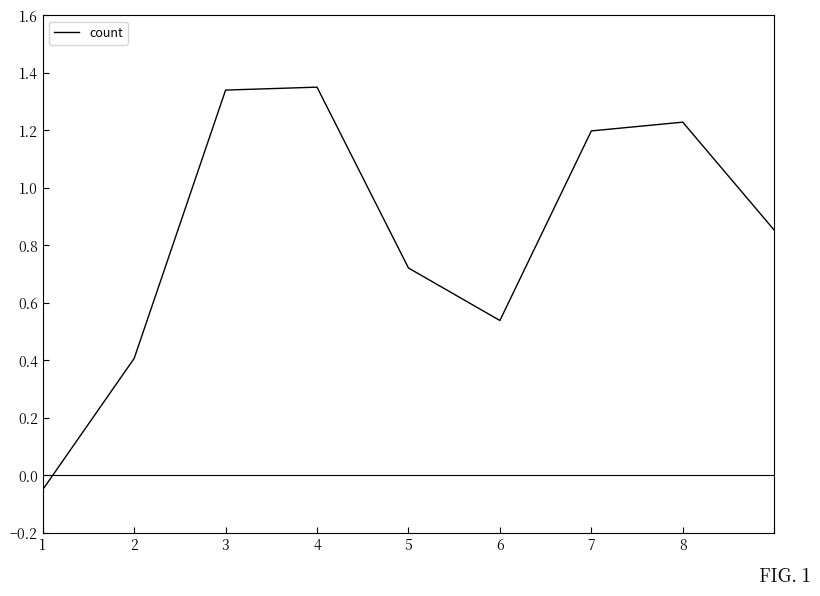

What is the difference between the maximum and minimum values?

1.4